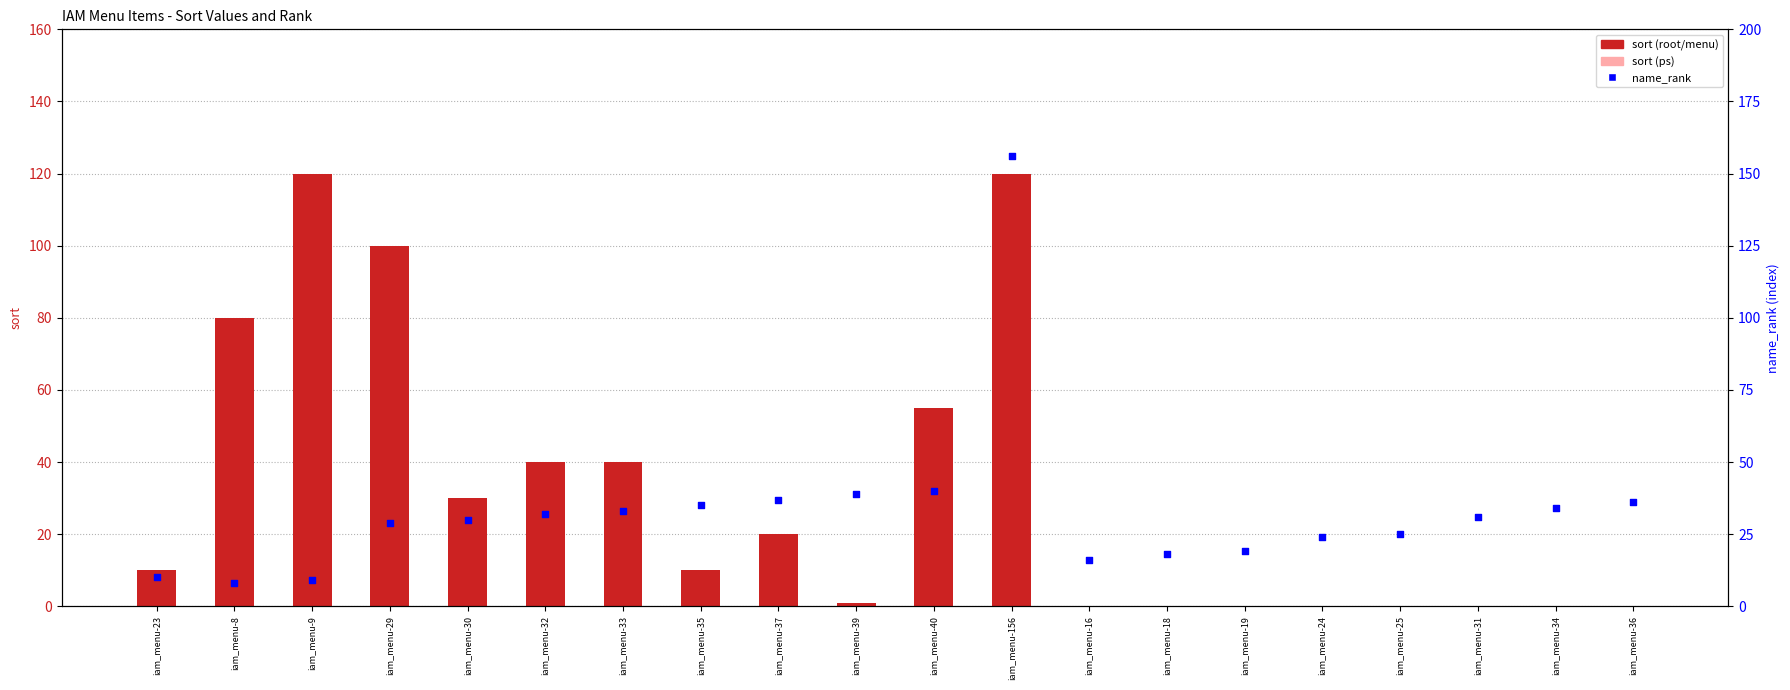

Which has a higher value, iam_menu-24 or iam_menu-29?

iam_menu-29